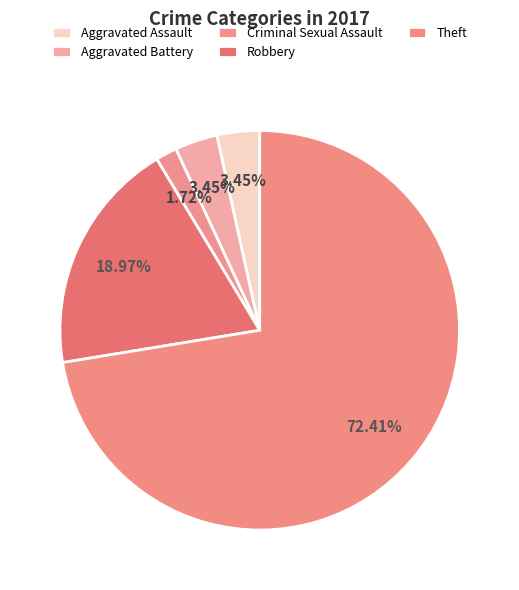

How many slices are in this pie chart?

5